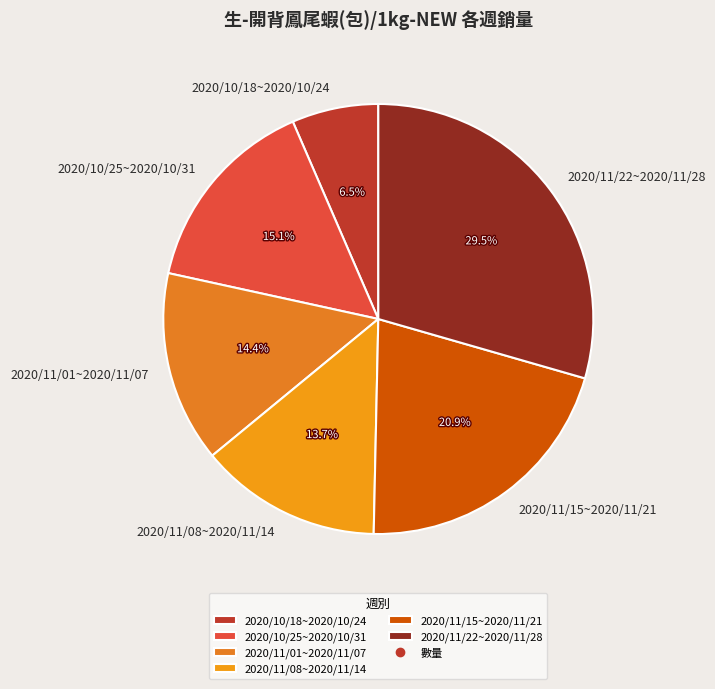

What percentage is the 2020/10/25~2020/10/31 slice, to the nearest percent?

15%